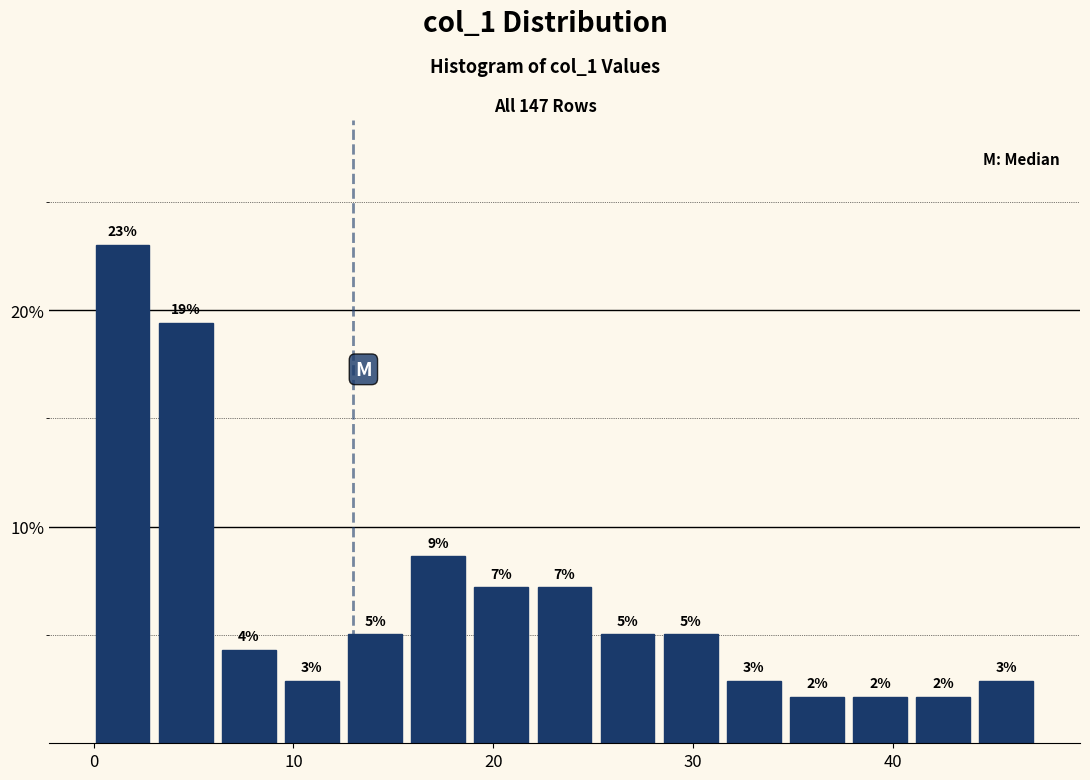

Around what value on the x-axis is the tallest bar? Give the approximate position of its centre, as read against the axis.

1